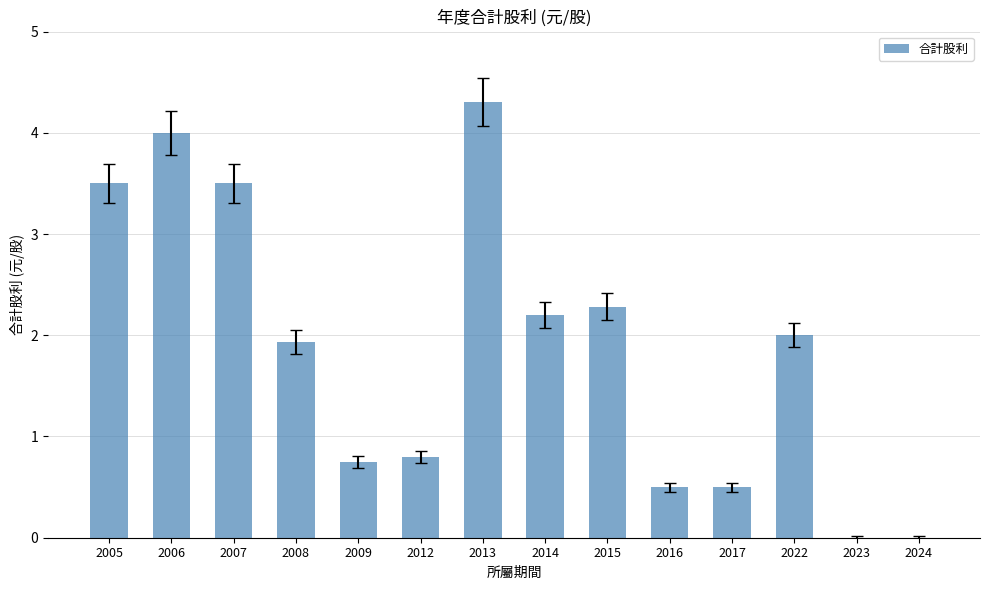

What is the average value?

1.9